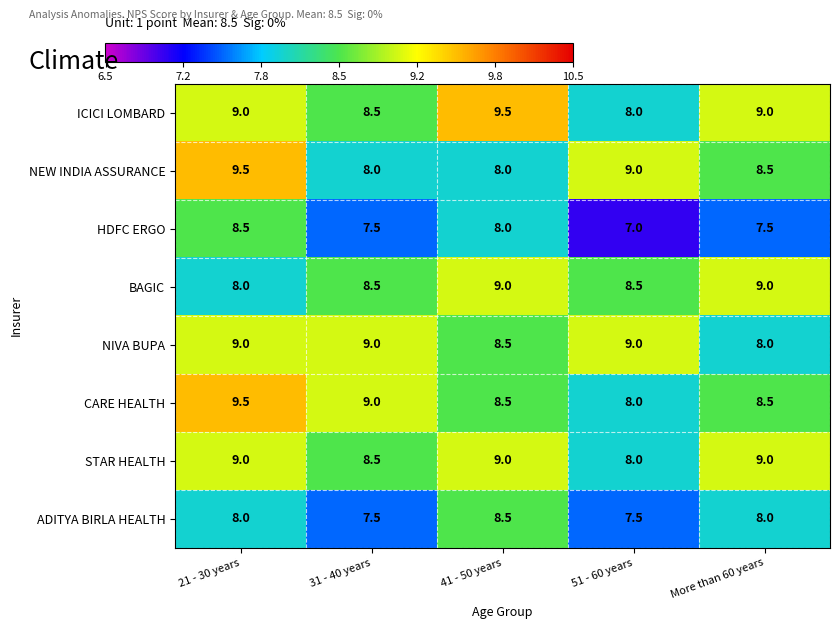

What is the minimum value for HDFC ERGO?

7.0